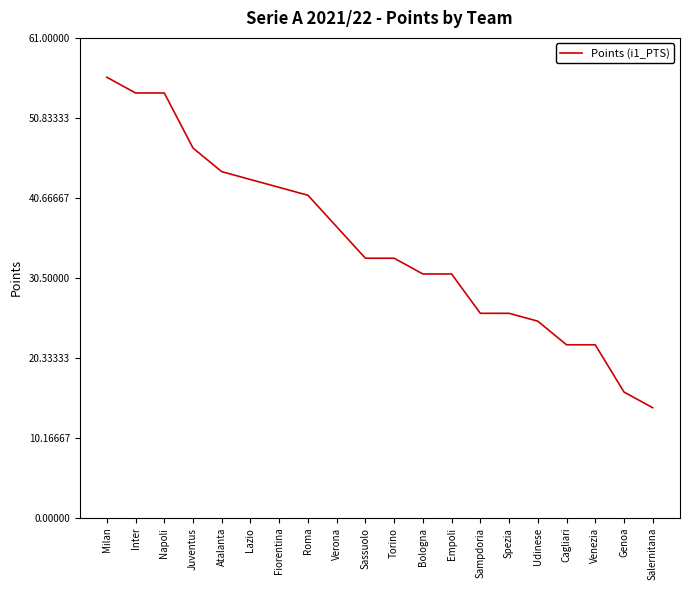

How many categories are shown in the chart?

20